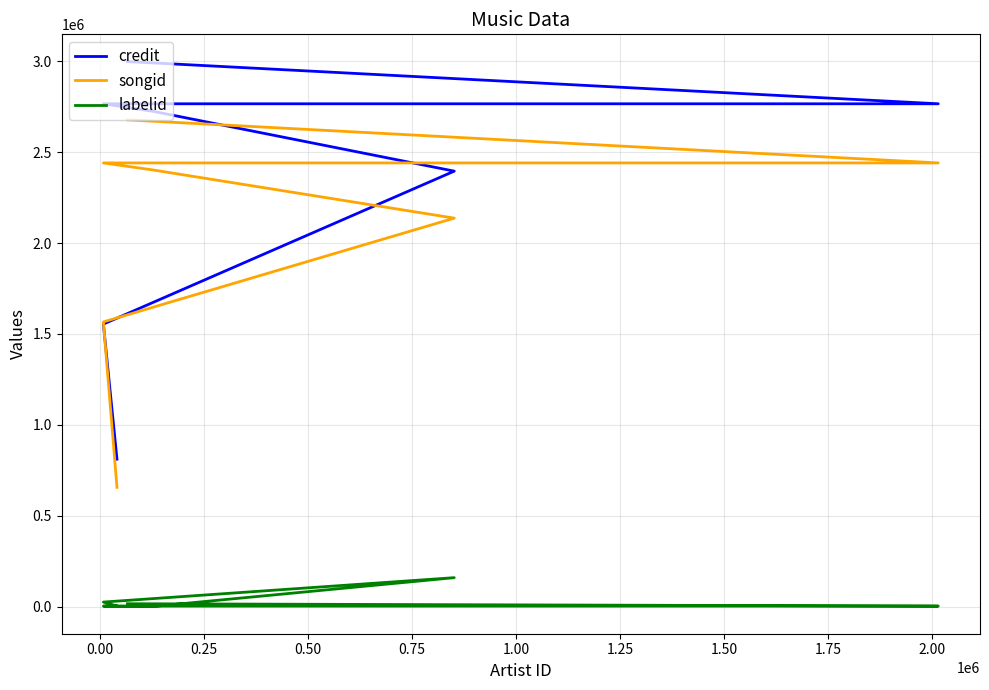

What are all the series names shown in the legend?

credit, songid, labelid